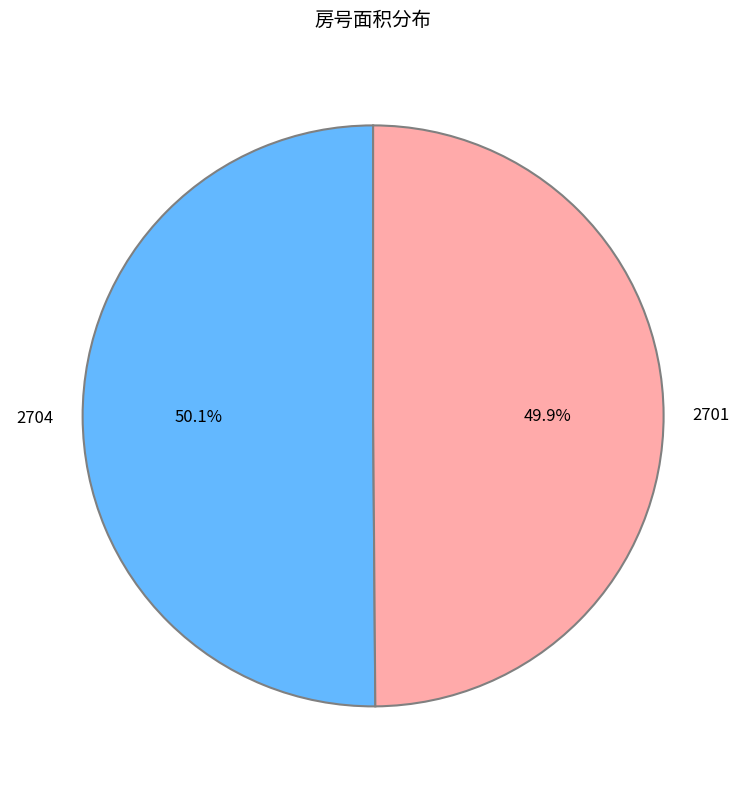

How many slices are in this pie chart?

2